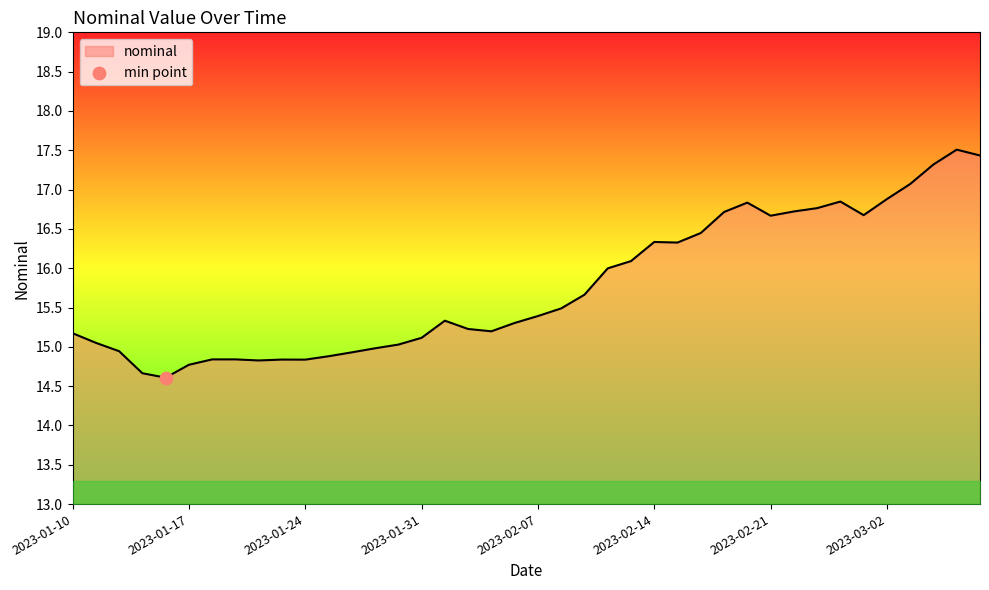

What is the minimum value shown in the chart?

14.6